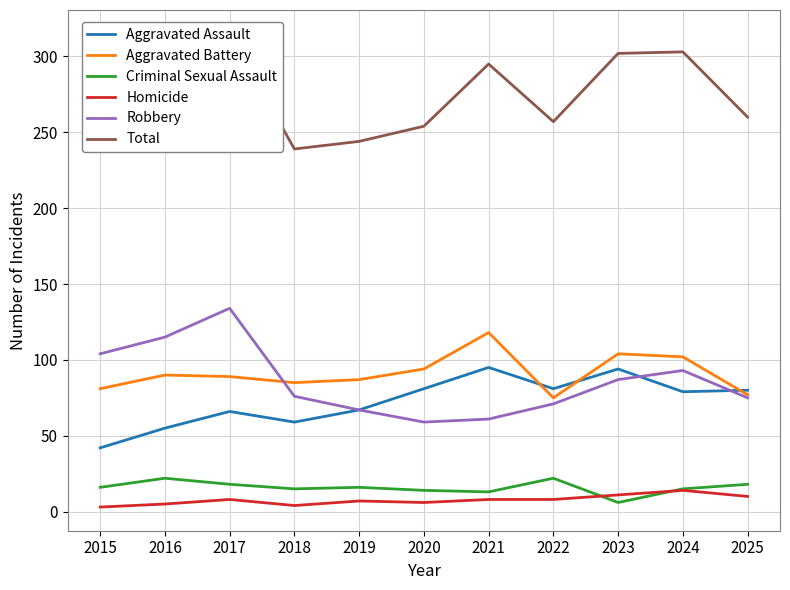

At which label is Aggravated Assault closest to 68?

2019